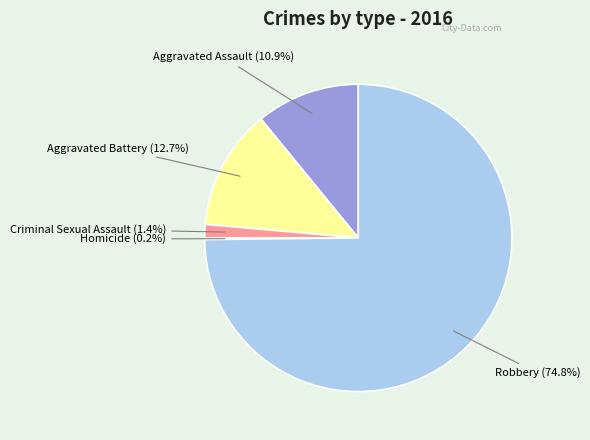

Is there a majority slice in this chart?

Yes